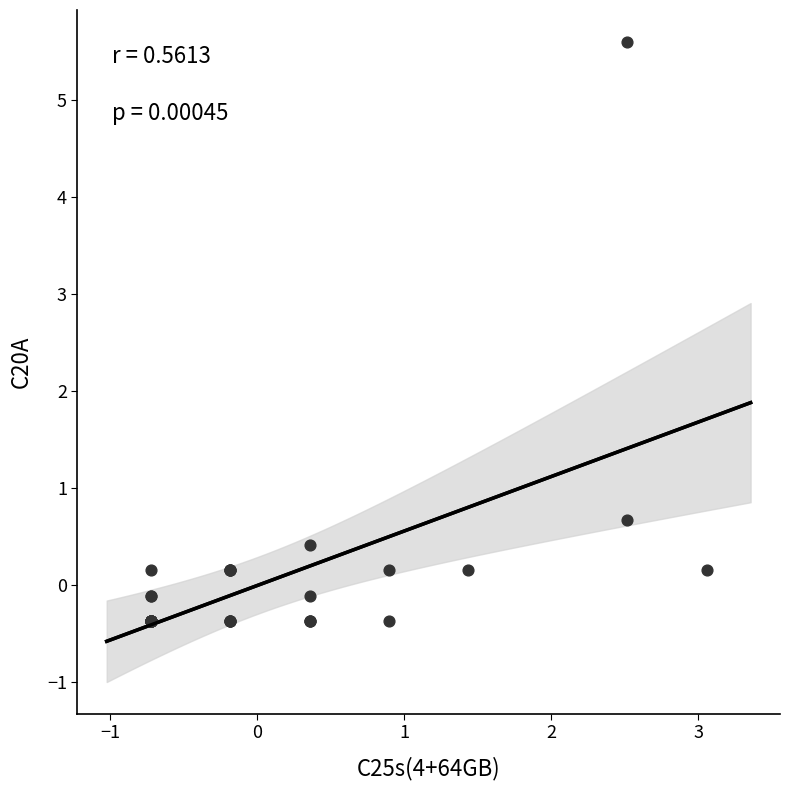

What Y value in the scatter plot is closest to 2?

0.7